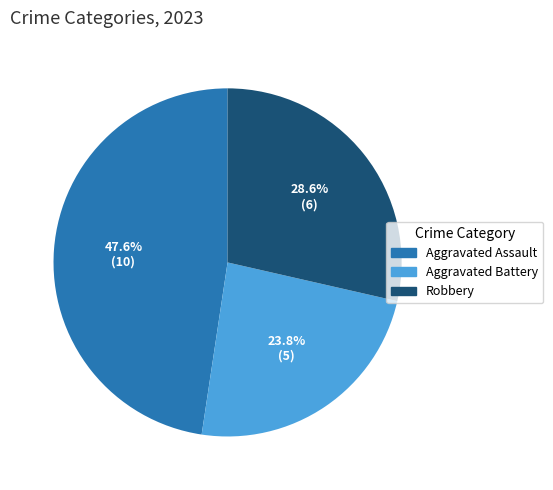

Is there a majority slice in this chart?

No